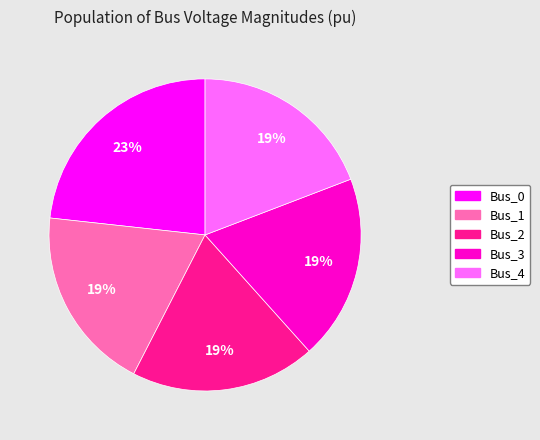

How many slices are in this pie chart?

5